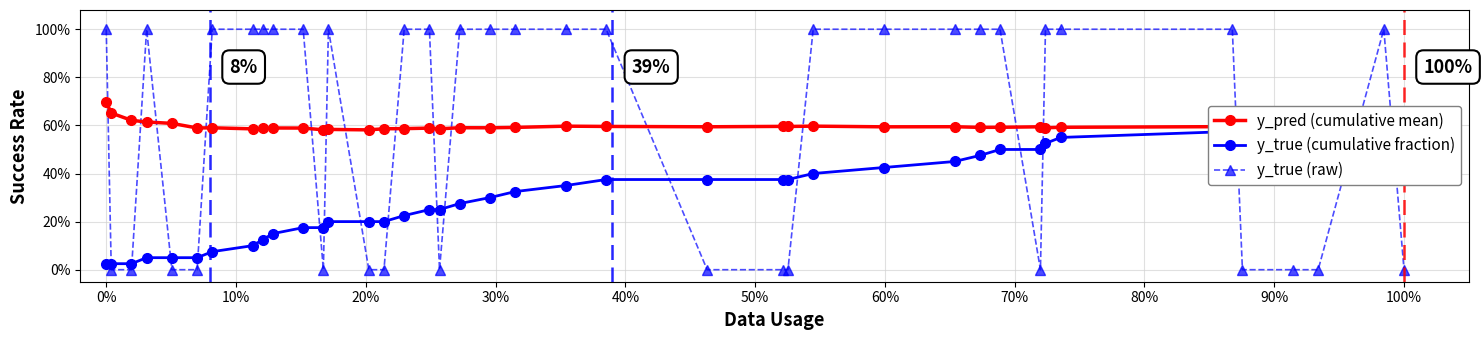

True or false: y_true (raw) has more than 2 points higher than both neighbors.

True